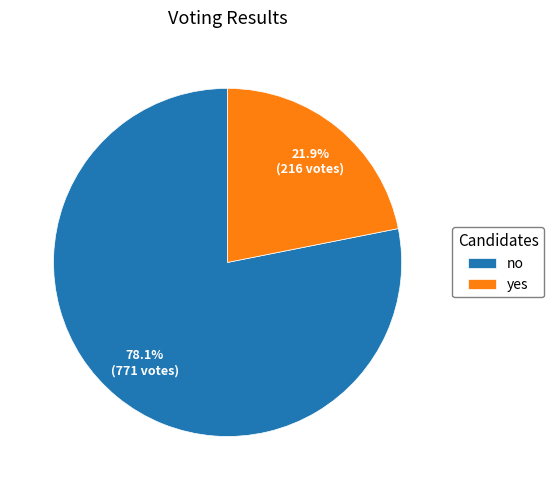

How many segments does this pie chart have?

2